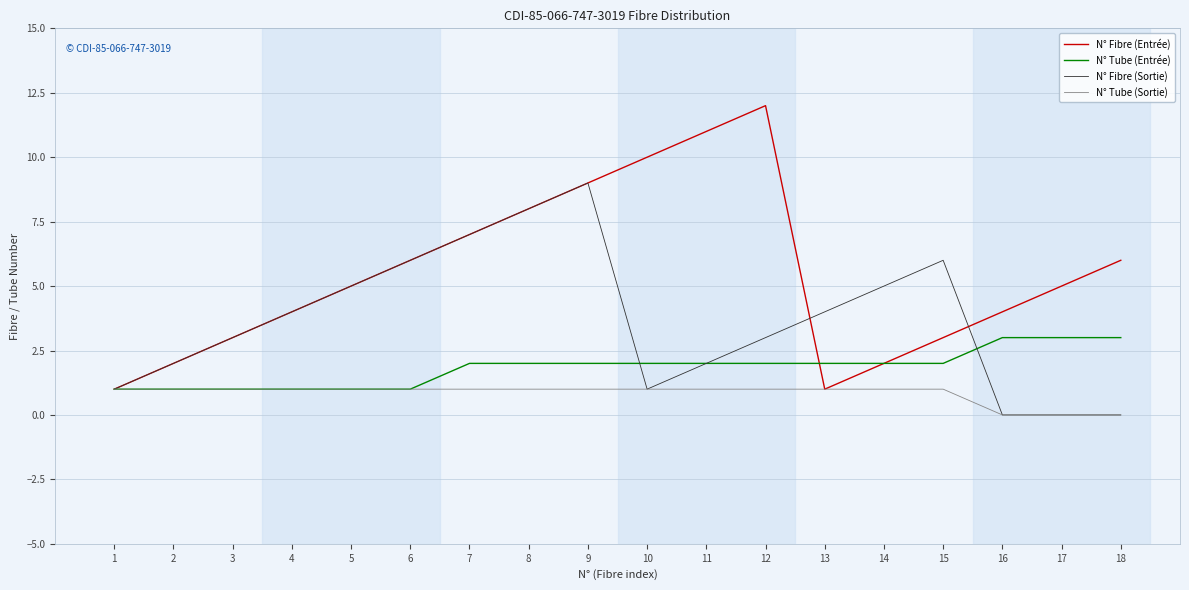

Rank the series by their average value, from highest to lowest.

N° Fibre (Entrée), N° Fibre (Sortie), N° Tube (Entrée), N° Tube (Sortie)